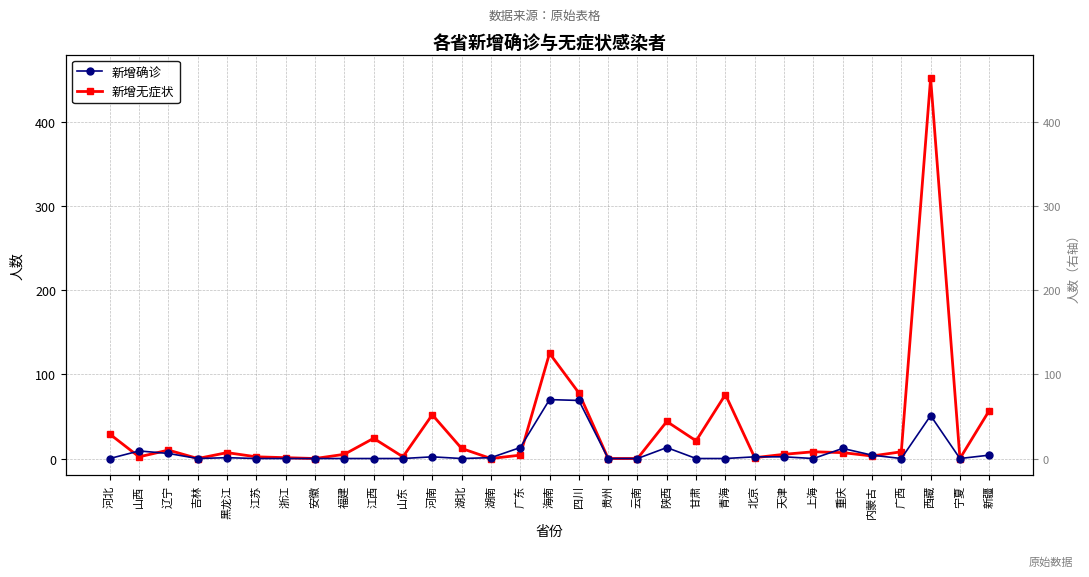

What is the average value of the 新增确诊 series?

8